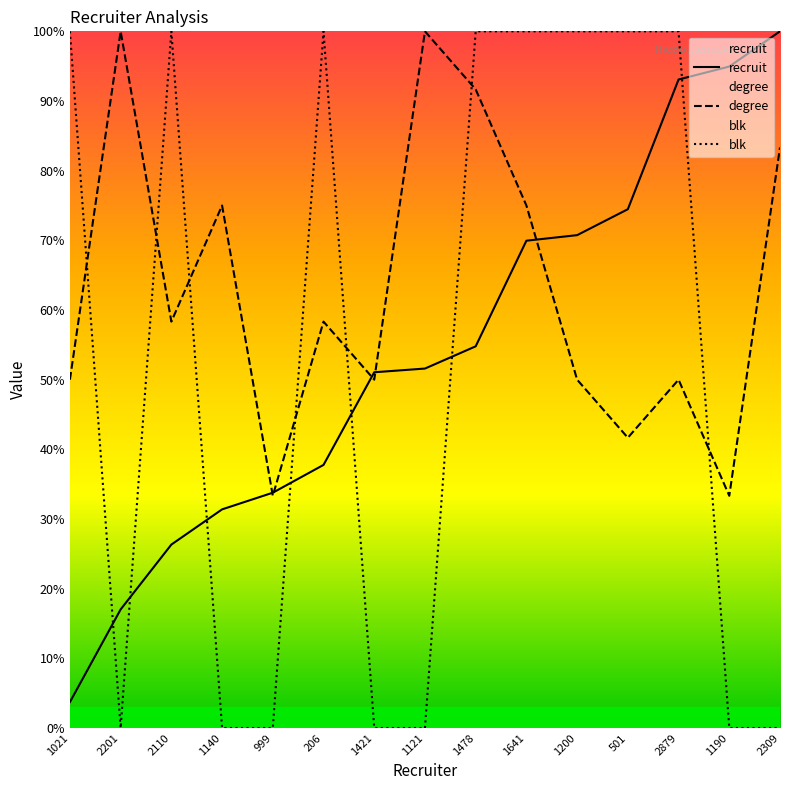

Rank the categories by degree value from highest to lowest.

2201, 1121, 1478, 2309, 1140, 1641, 2110, 206, 1021, 1421, 1200, 2879, 501, 999, 1190